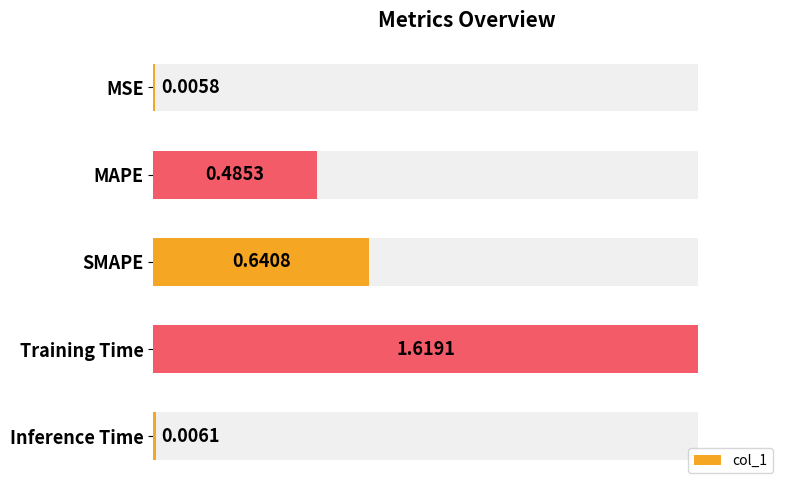

What is the sum of all values?

2.8